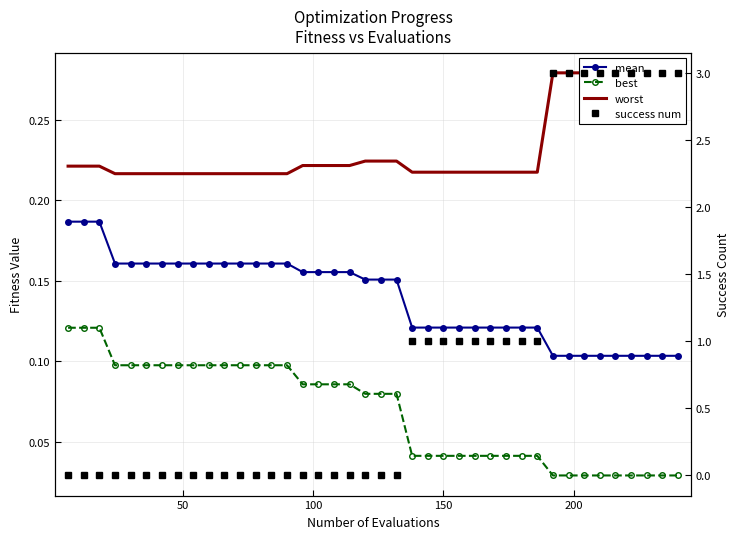

True or false: mean and best intersect in this chart.

False